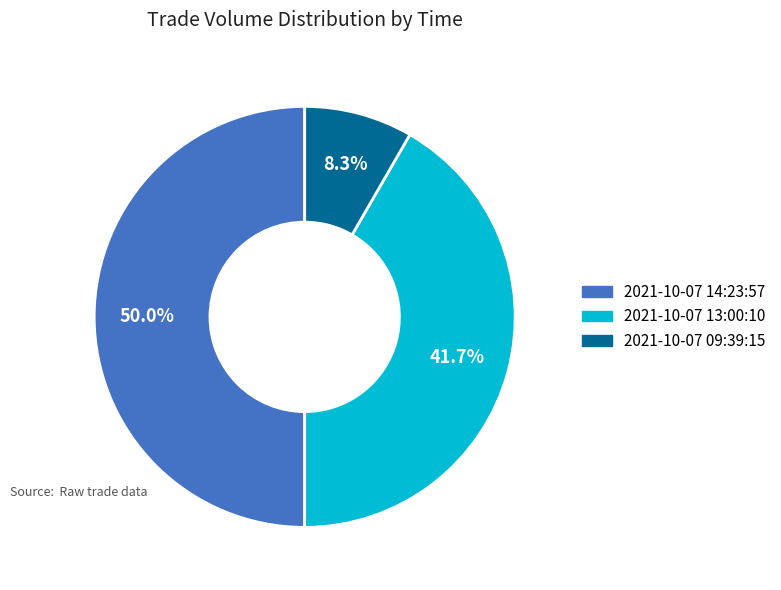

What percentage is the 2021-10-07 14:23:57 slice, to the nearest percent?

50%